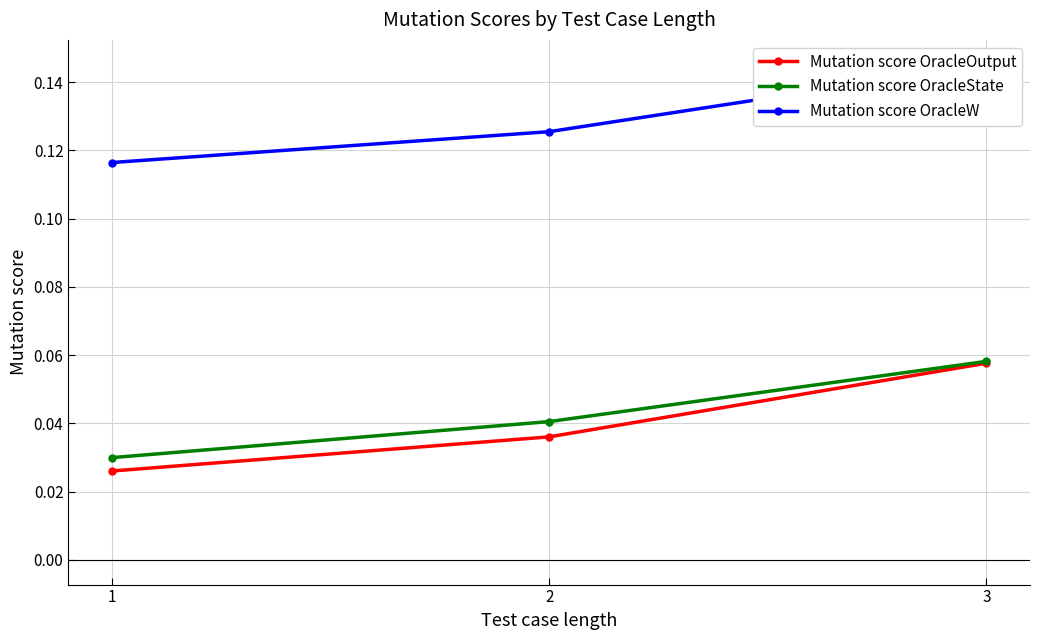

What is the value of the Mutation score OracleW point at the 3rd from the left?

0.1